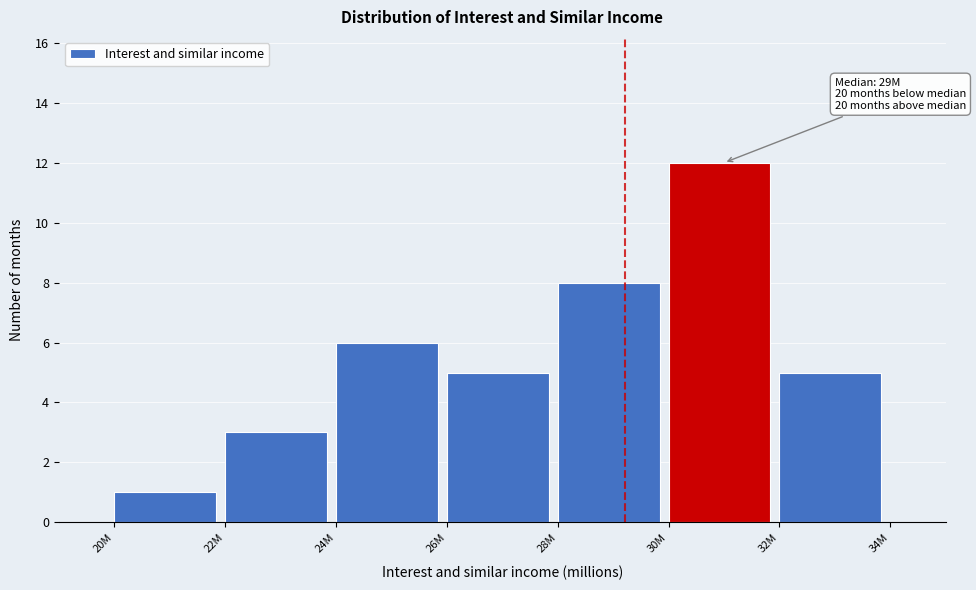

Reading left to right, extract all data points from this chart.

20M=1	22M=3	24M=6	26M=5	28M=8	30M=12	32M=5